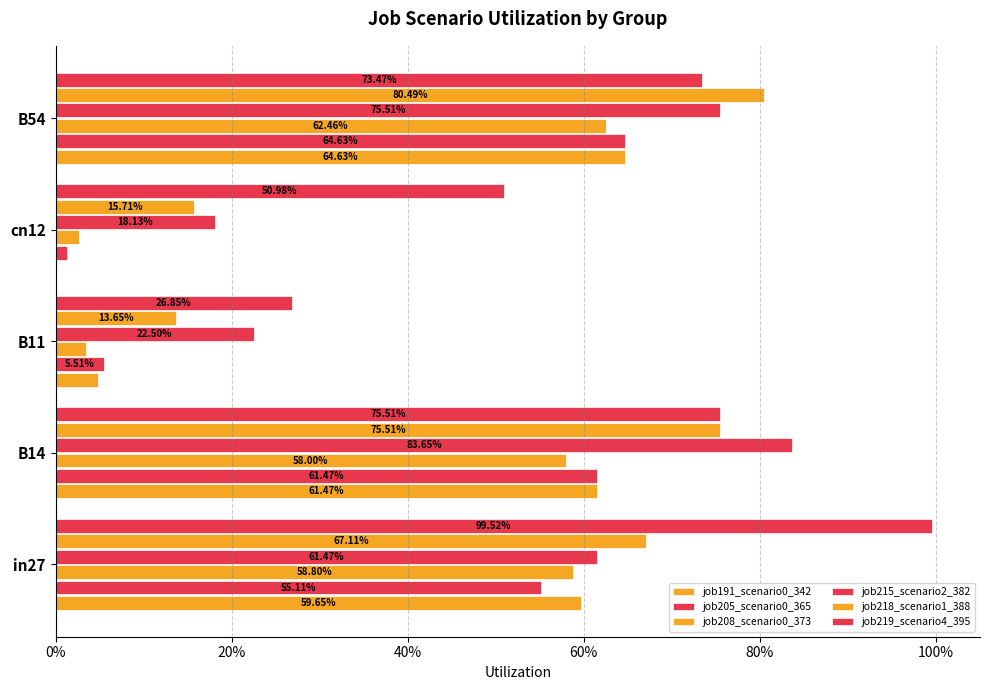

Count the number of data series in this chart.

6